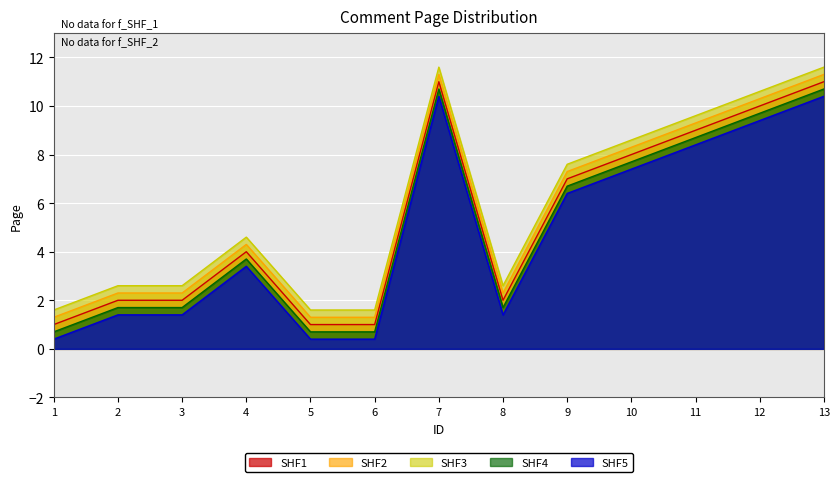

Which category has the lowest value across all series?

1